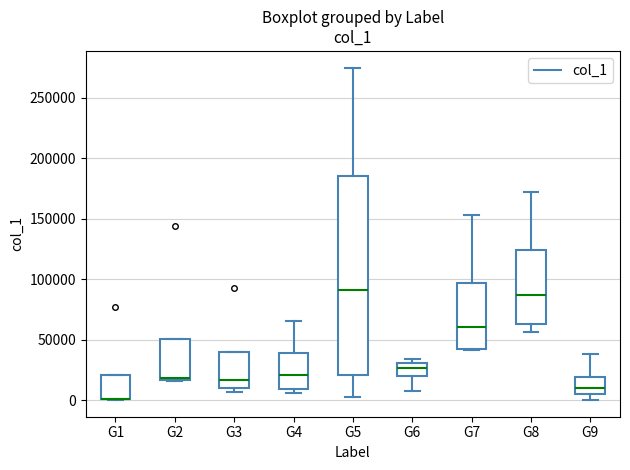

Reading left to right, read every box against the y-axis: the position of its median line, the range the box covers, and the ends of its whiskers. The values are not printed on the chart, so give them approximately, as read against the axis.

G1: median 0 (drawn on the box's lower edge), box 0 to 20000, whiskers 0 to 20000
G2: median 20000, box 15000 to 50000, whiskers 15000 to 50000
G3: median 15000, box 10000 to 40000, whiskers 5000 to 40000
G4: median 20000, box 10000 to 40000, whiskers 5000 to 65000
G5: median 90000, box 20000 to 185000, whiskers 5000 to 275000
G6: median 25000, box 20000 to 30000, whiskers 10000 to 35000
G7: median 60000, box 40000 to 95000, whiskers 40000 to 155000
G8: median 85000, box 65000 to 125000, whiskers 55000 to 170000
G9: median 10000, box 5000 to 20000, whiskers 0 to 40000